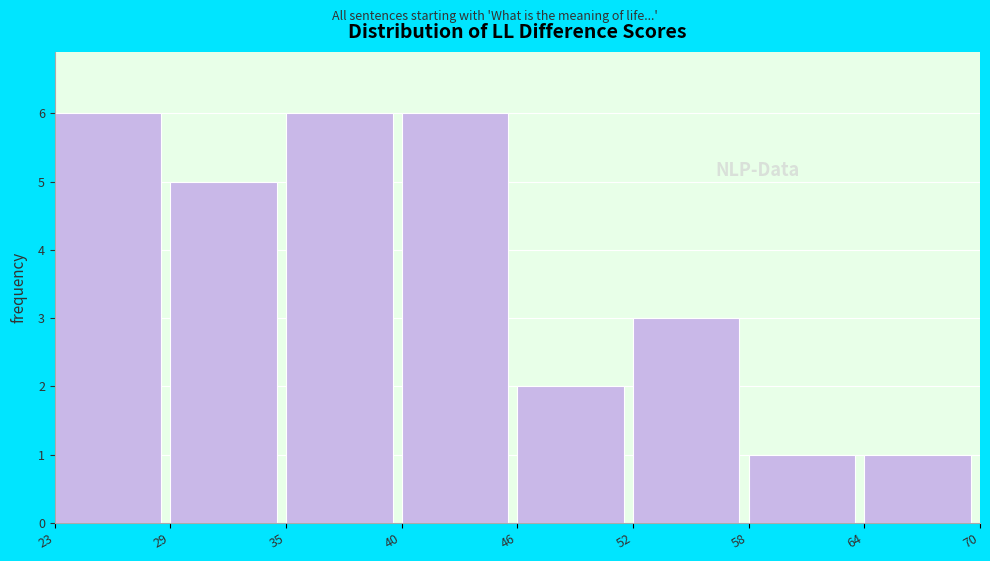

What is the height of the bar covering 46 to 52 on the x-axis? The values are not printed on the chart, so give them approximately, as read against the axis.

2